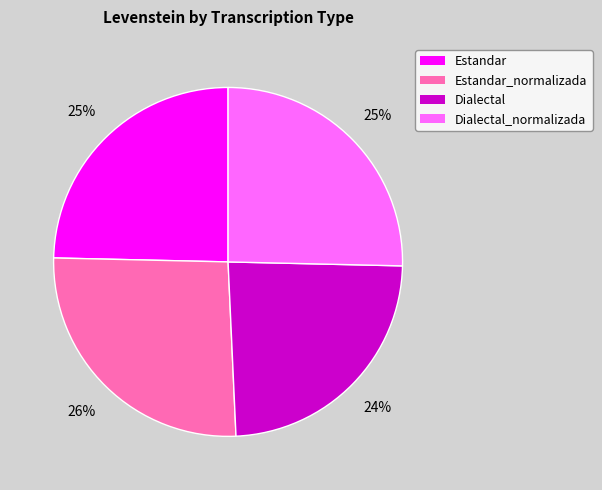

To the nearest percent, what is the average slice percentage?

25%